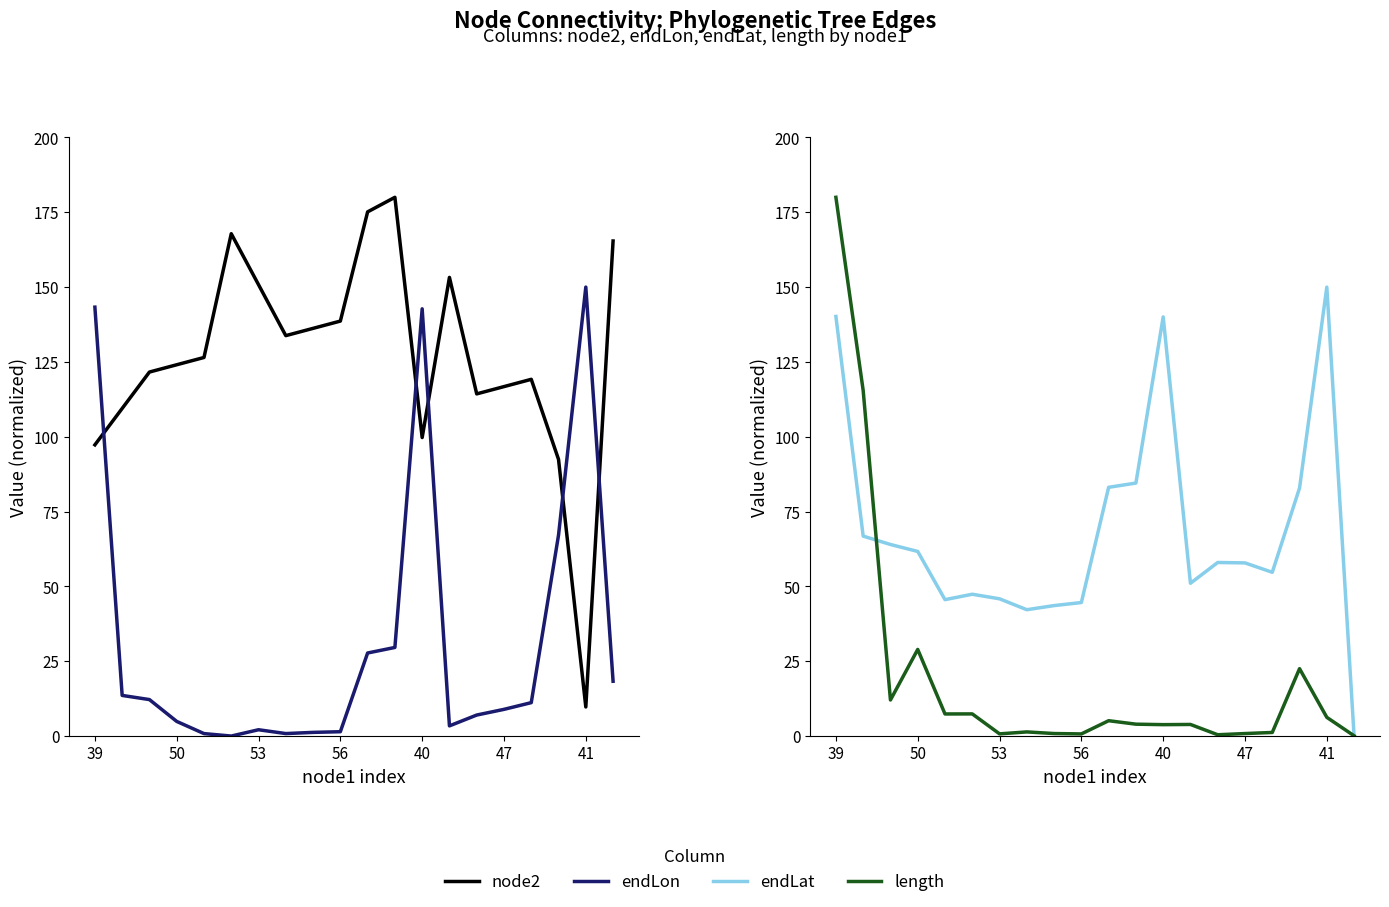

What is the average value of the node2 series?

126.6